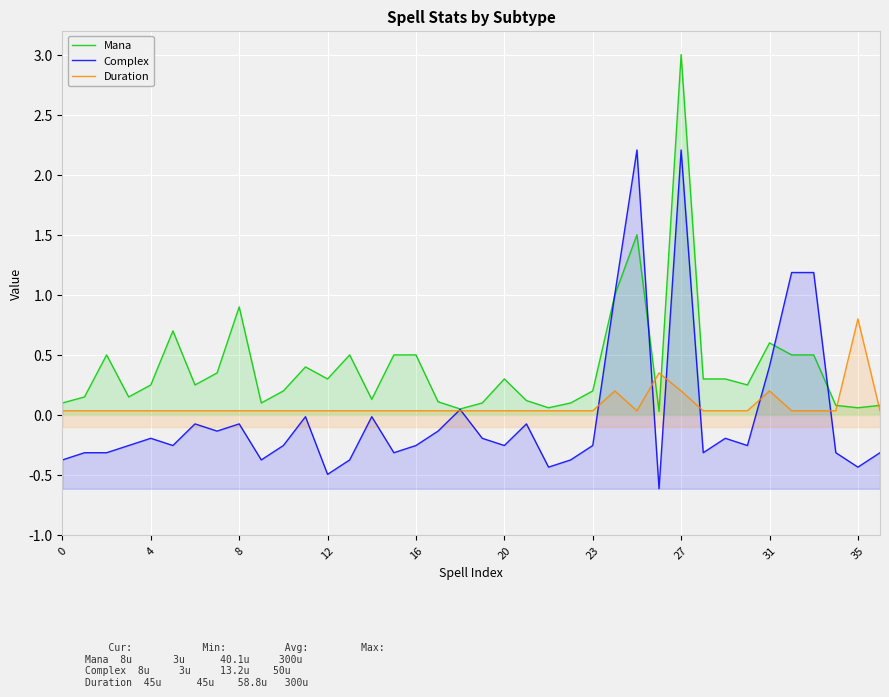

Which series has the widest spread of values?

Mana